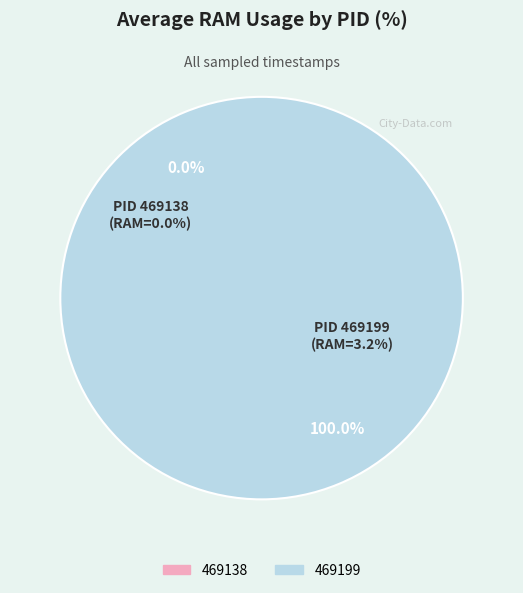

Which category has the biggest portion of the pie?

469199